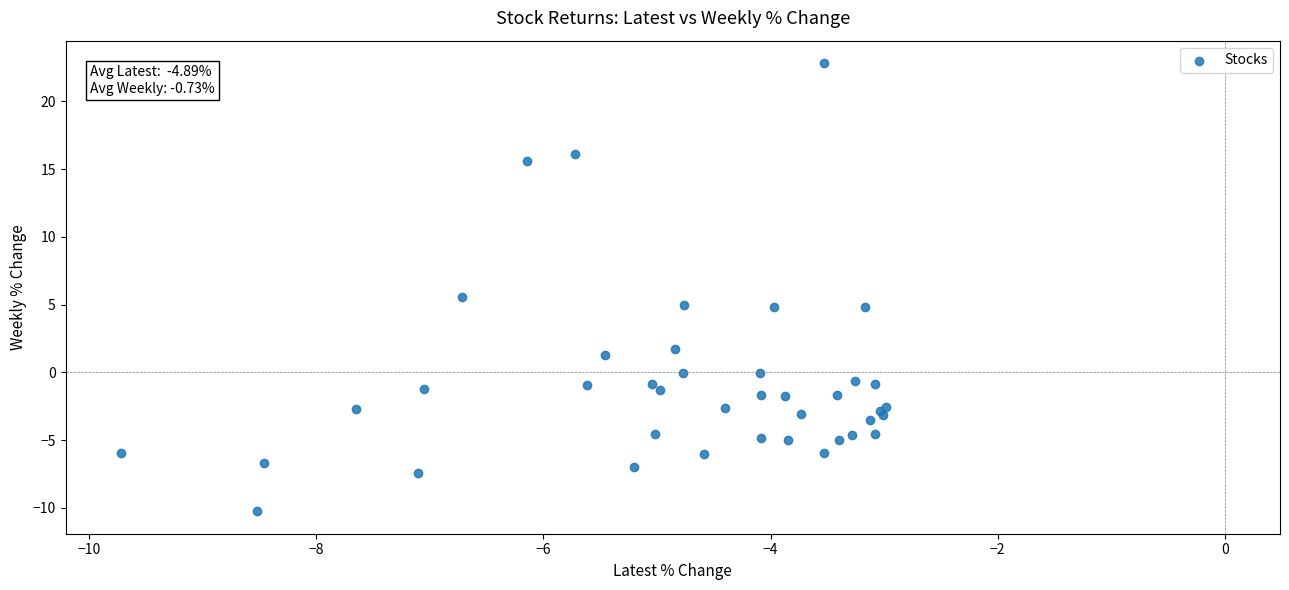

What Y value in the scatter plot is closest to 6?

5.6